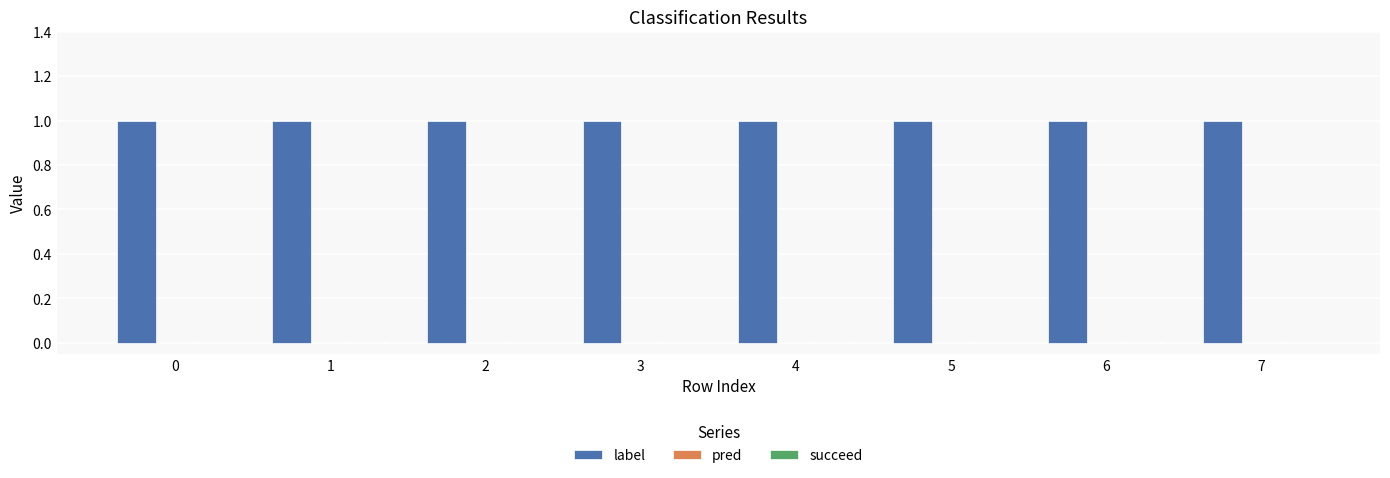

What are all the series names shown in the legend?

label, pred, succeed